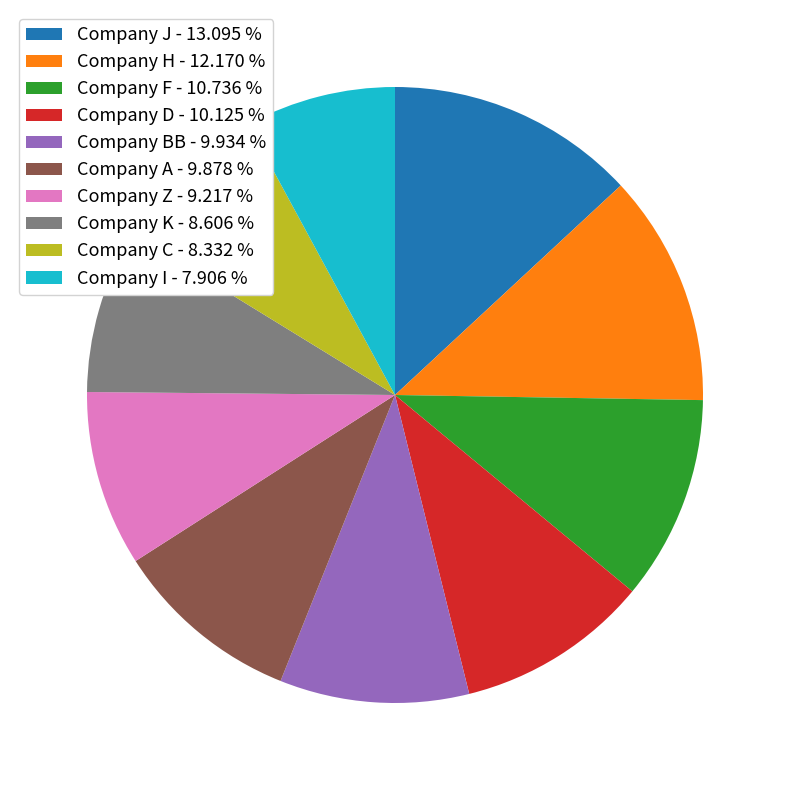

Does any single category account for the majority?

No